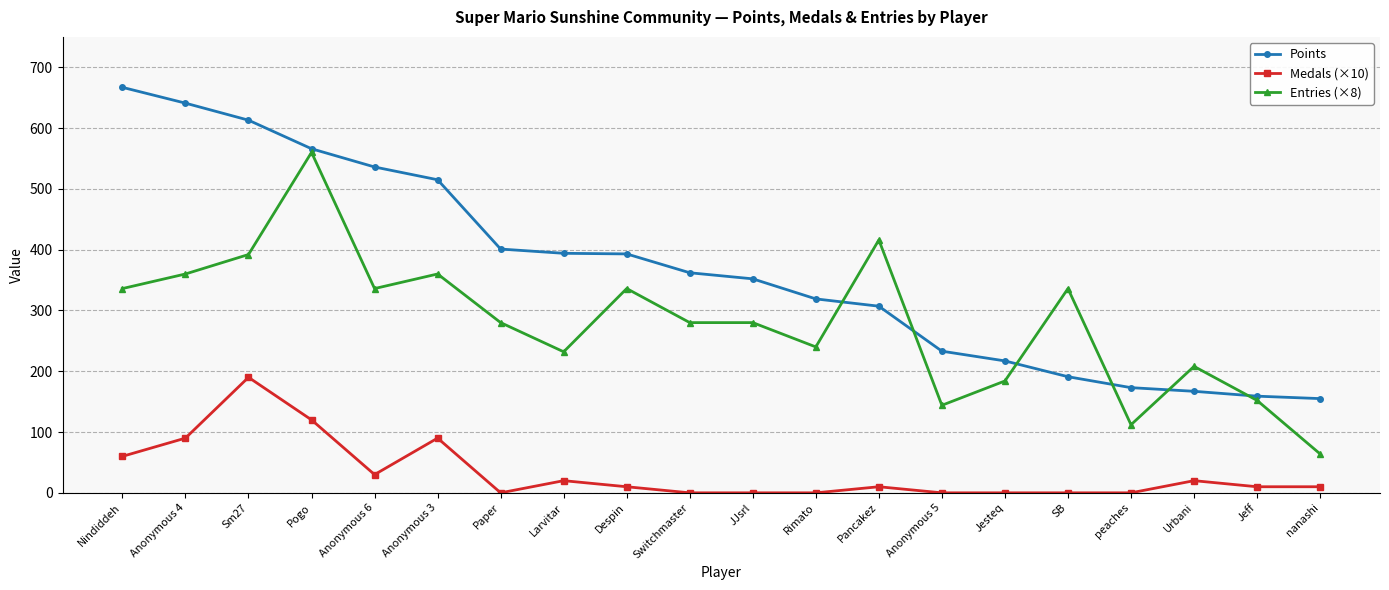

What is the difference between the highest and lowest values at Switchmaster?

362